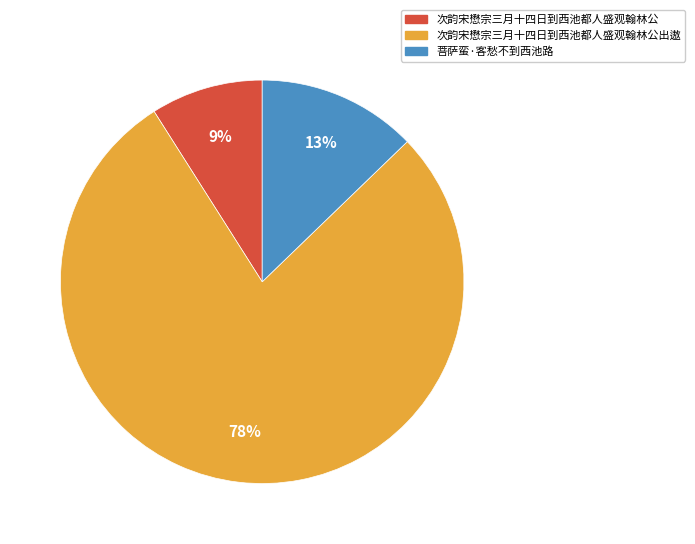

True or false: 次韵宋懋宗三月十四日到西池都人盛观翰林公出遨 accounts for 70% of the total.

False